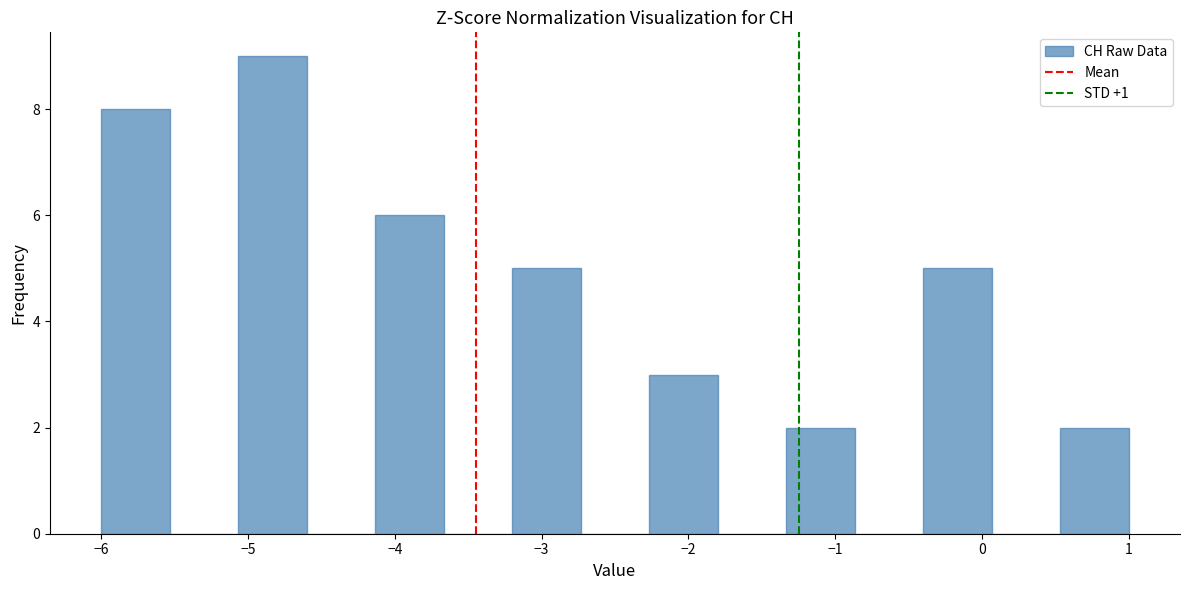

How tall is the bar that spans -2.3 to -1.8 on the x-axis? Neither the bar edges nor the heights are printed on the chart, so give them approximately, as read against the axes.

3